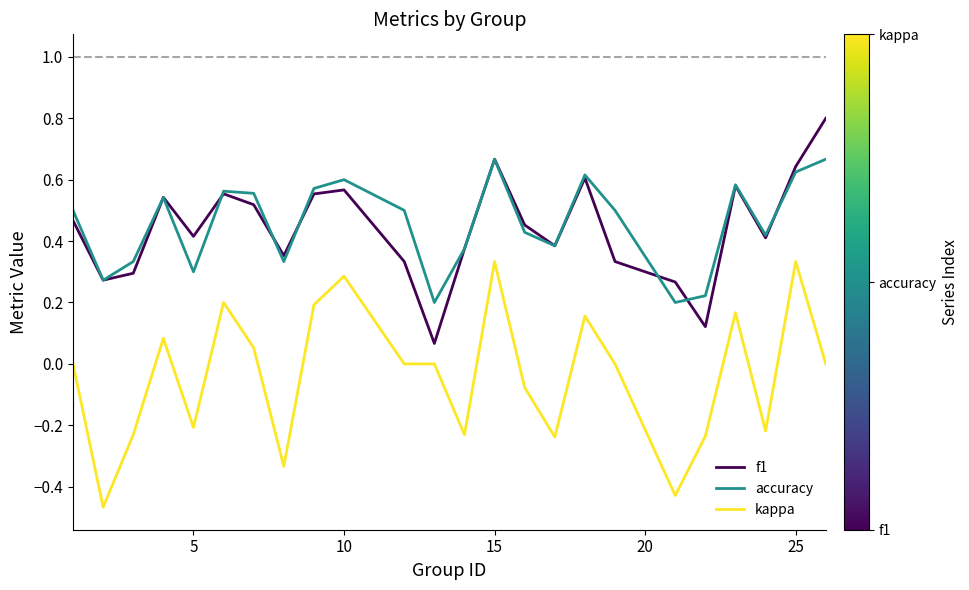

How many lines are shown in the chart?

3